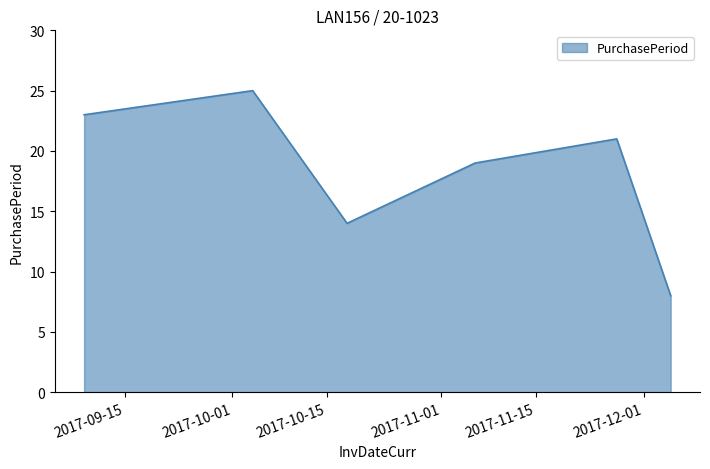

How many series are shown in this chart?

1